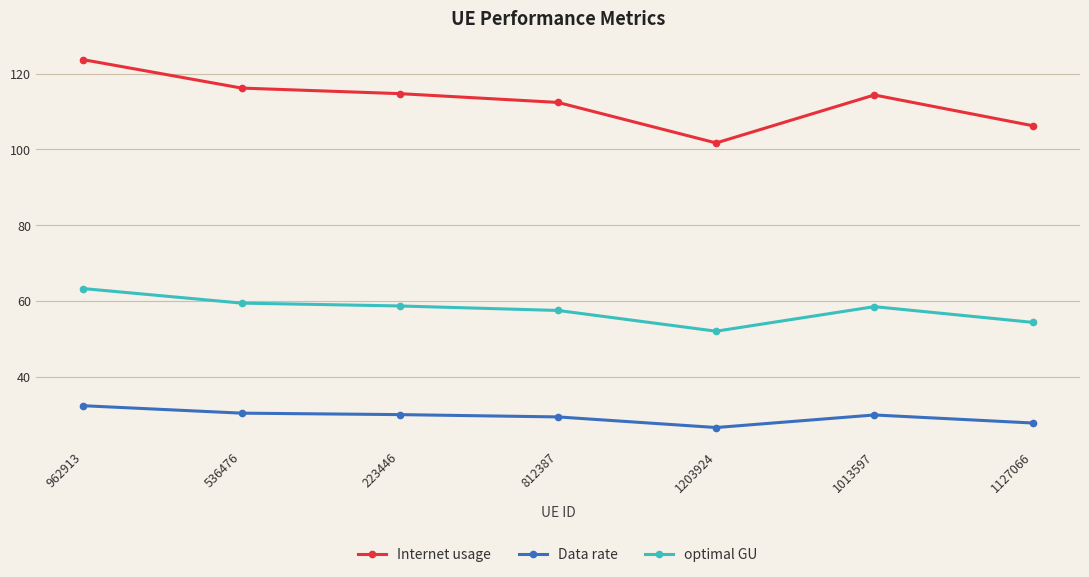

How many values in the Data rate series exceed 29?

5